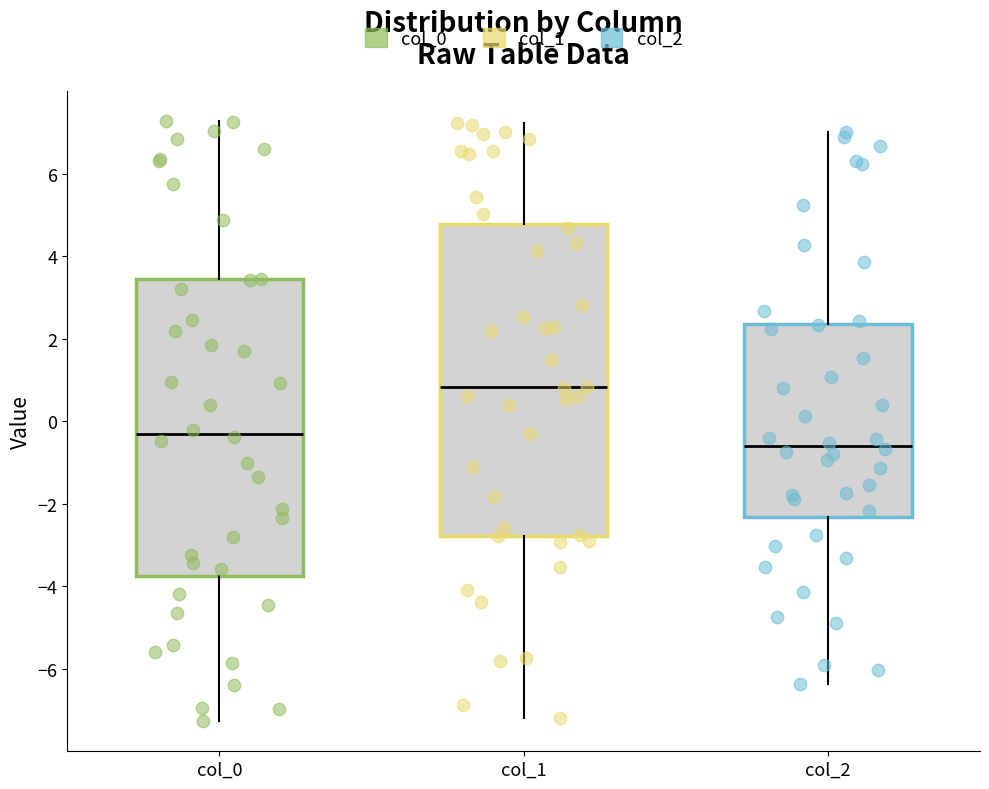

Reading left to right, read every box against the y-axis: the position of its median line, the range the box covers, and the ends of its whiskers. The values are not printed on the chart, so give them approximately, as read against the axis.

col_0: median -0.4, box -3.8 to 3.4, whiskers -7.2 to 7.2
col_1: median 0.8, box -2.8 to 4.8, whiskers -7.2 to 7.2
col_2: median -0.6, box -2.4 to 2.4, whiskers -6.4 to 7.0